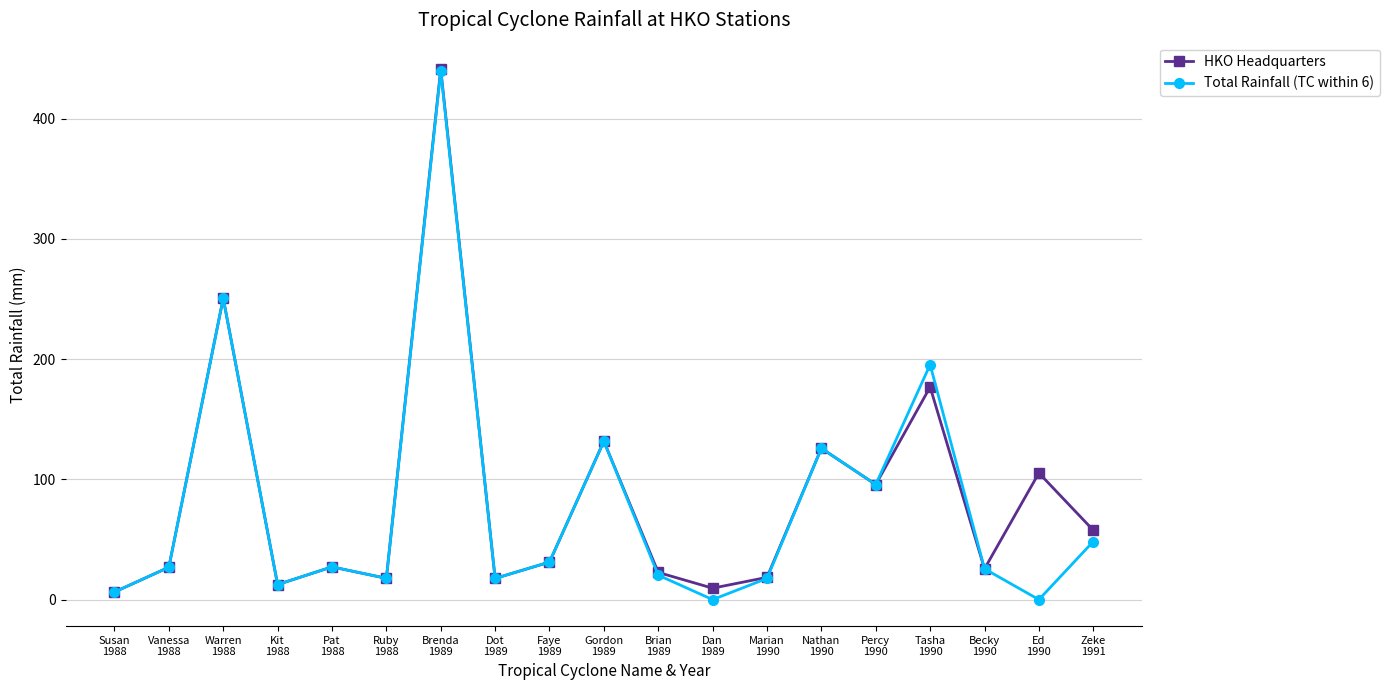

How many data points in Total Rainfall (TC within 6) are above 26?

10